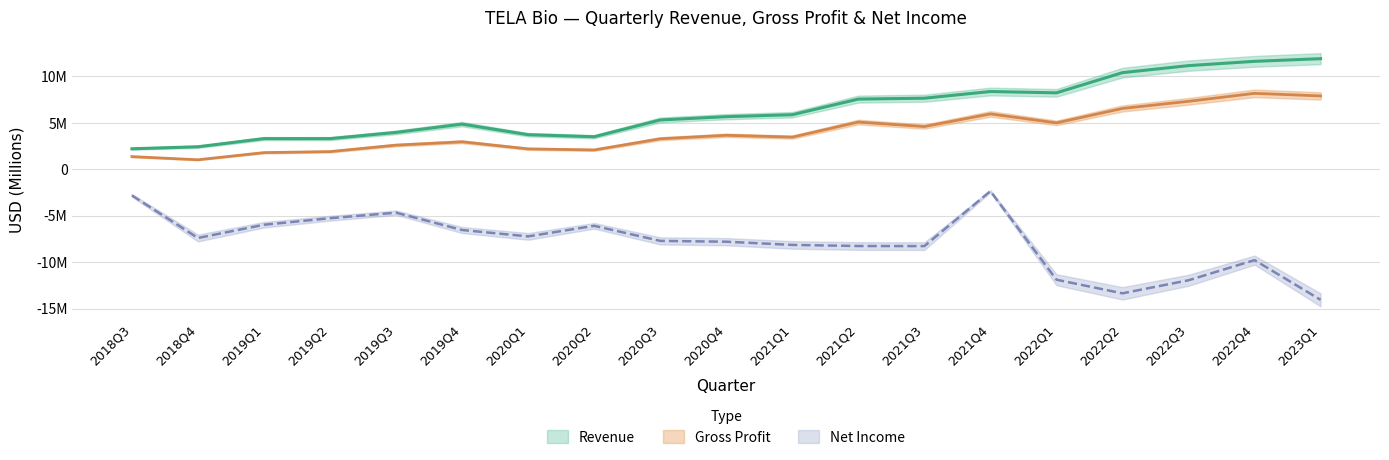

At how many categories does at least one series exceed 6?

8